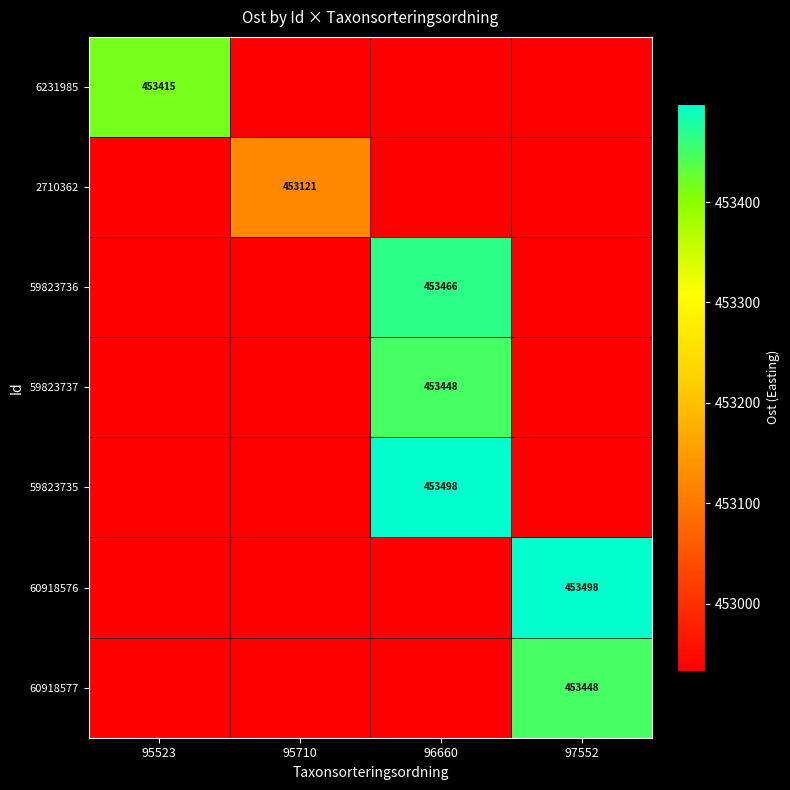

Which series has the widest spread of values?

59823735